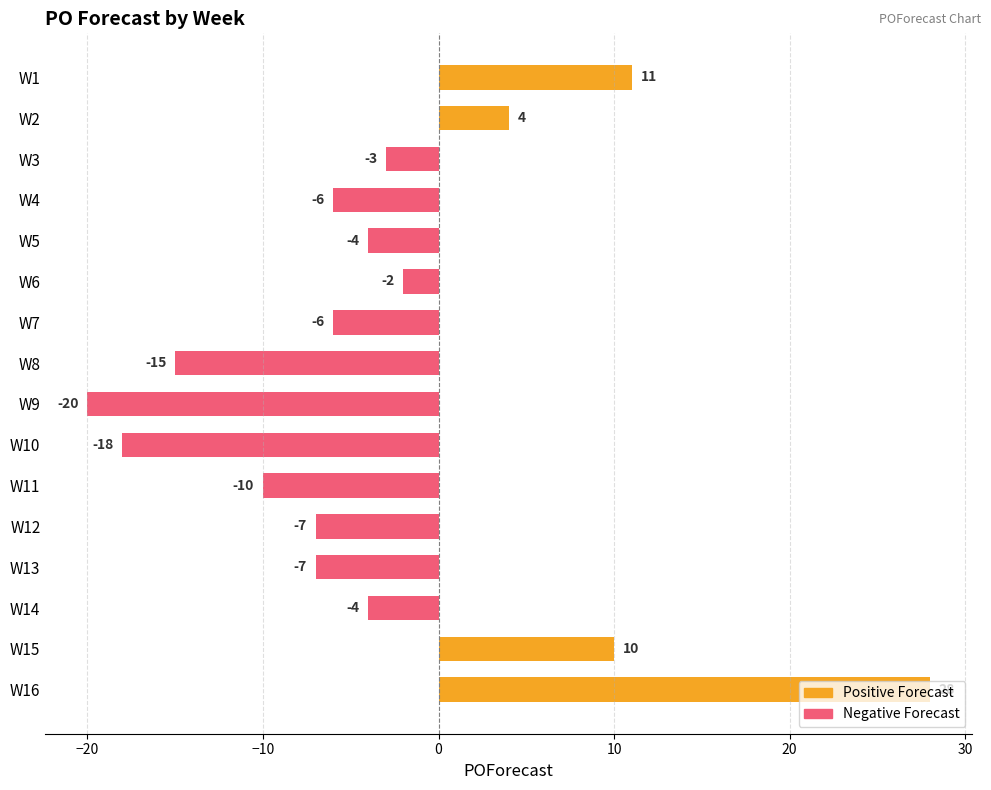

Does the chart contain any negative values?

Yes